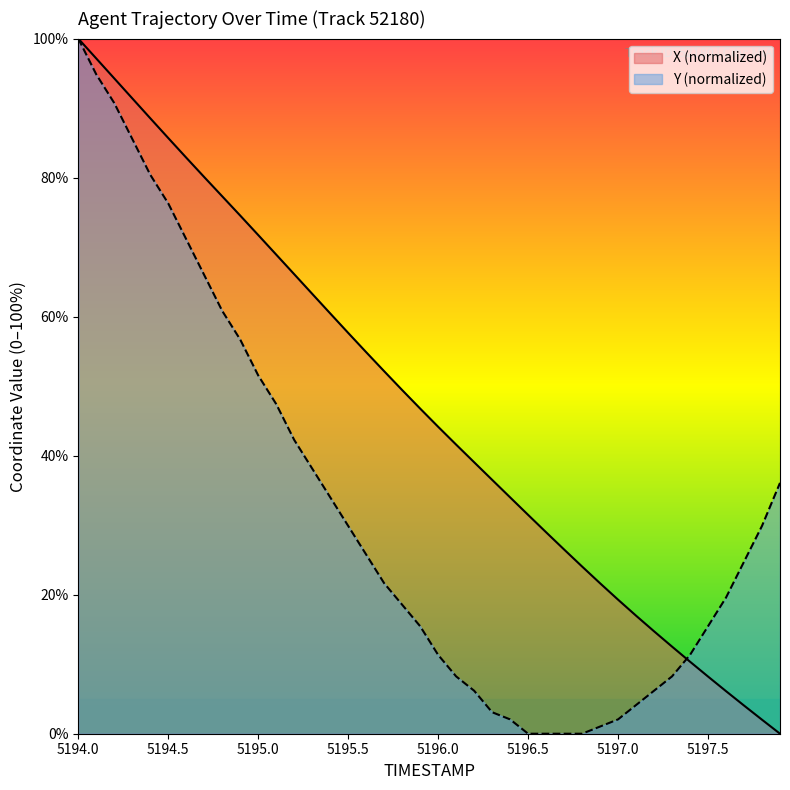

What is the highest value of the Y (normalized) series?

100.0